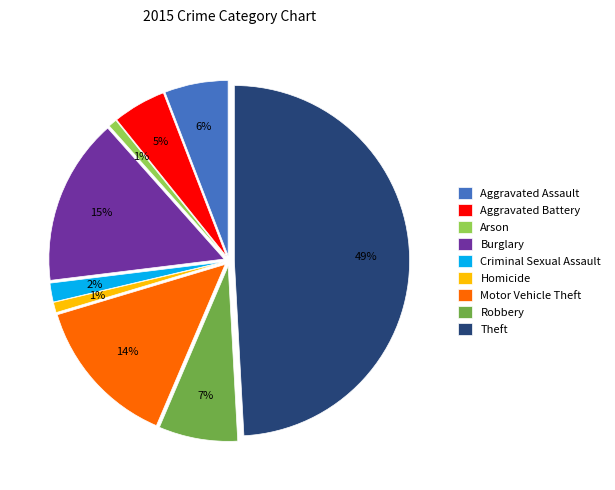

To the nearest percent, what percentage of the pie is Arson?

1%